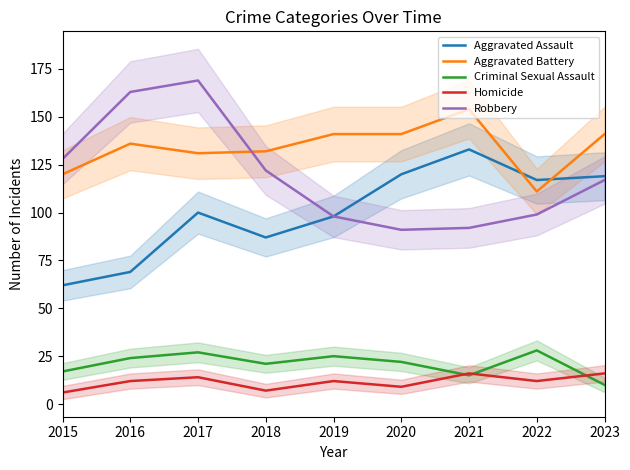

Which series has the largest total across all categories?

Aggravated Battery